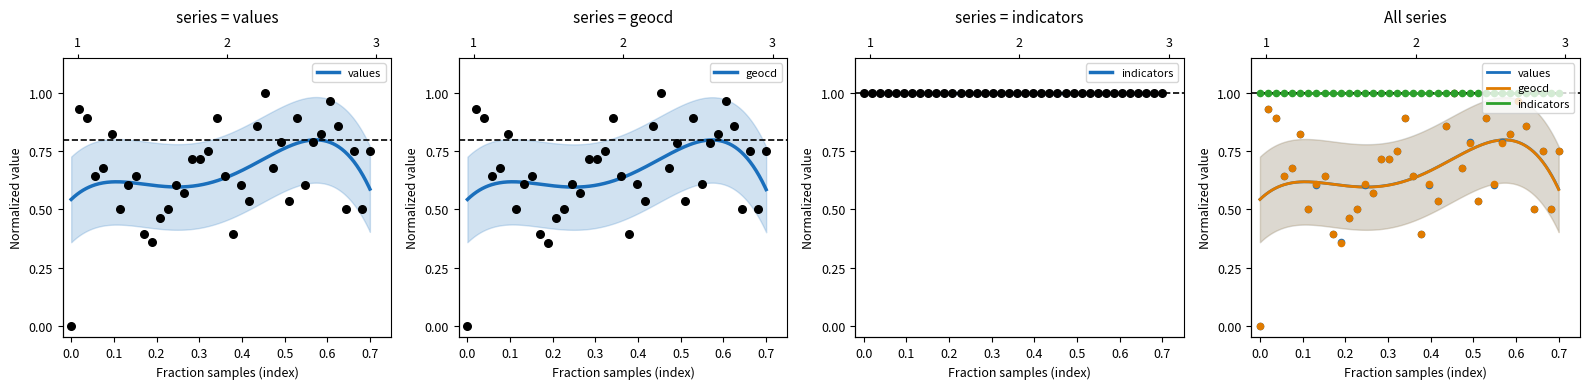

Which series reaches the maximum Y coordinate?

values